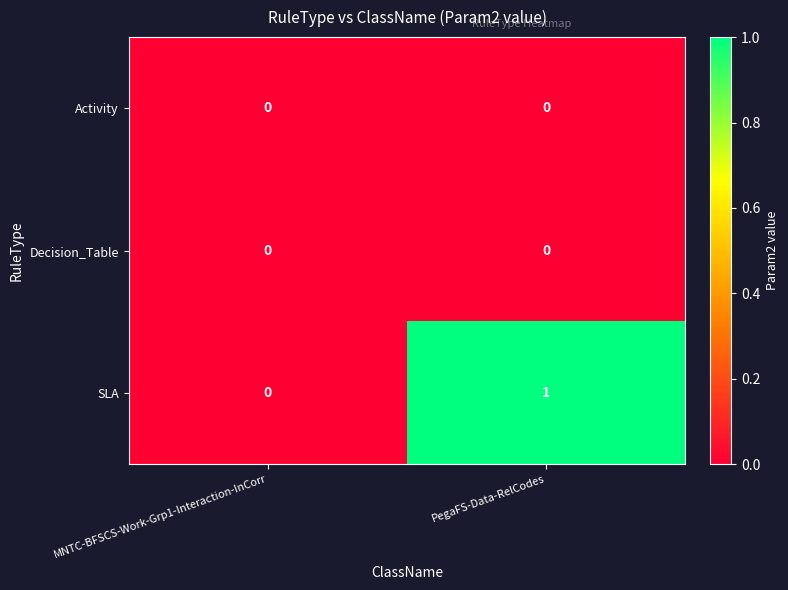

Which series changed the most between MNTC-BFSCS-Work-Grp1-Interaction-InCorr and PegaFS-Data-RelCodes?

SLA